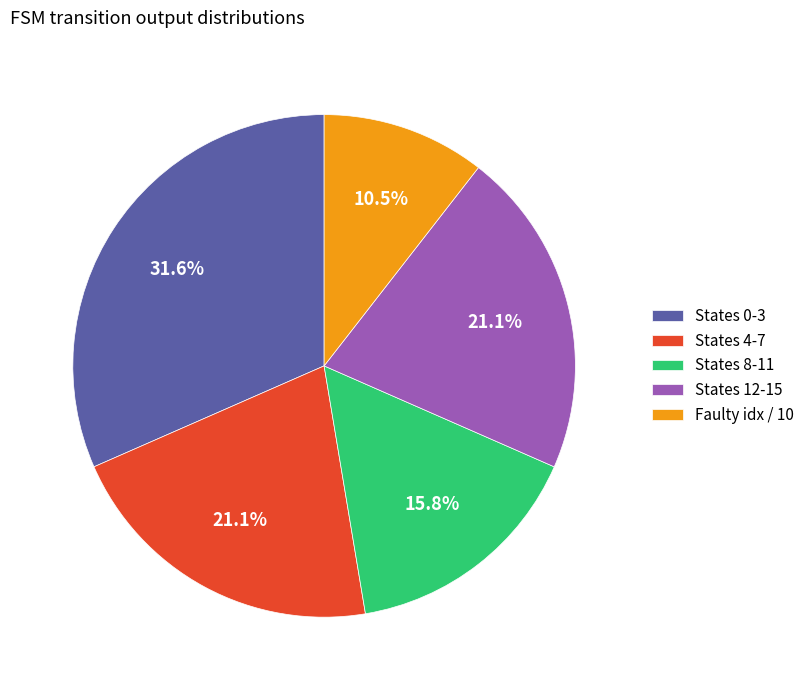

What is the largest slice in the pie chart?

States 0-3